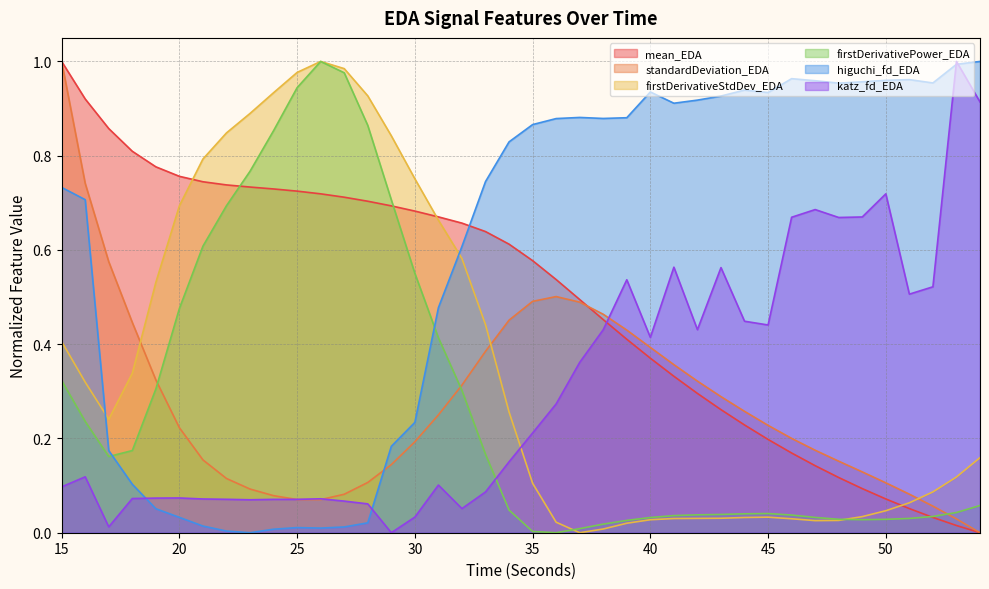

True or false: mean_EDA has a value of 0.1 at 50.

True